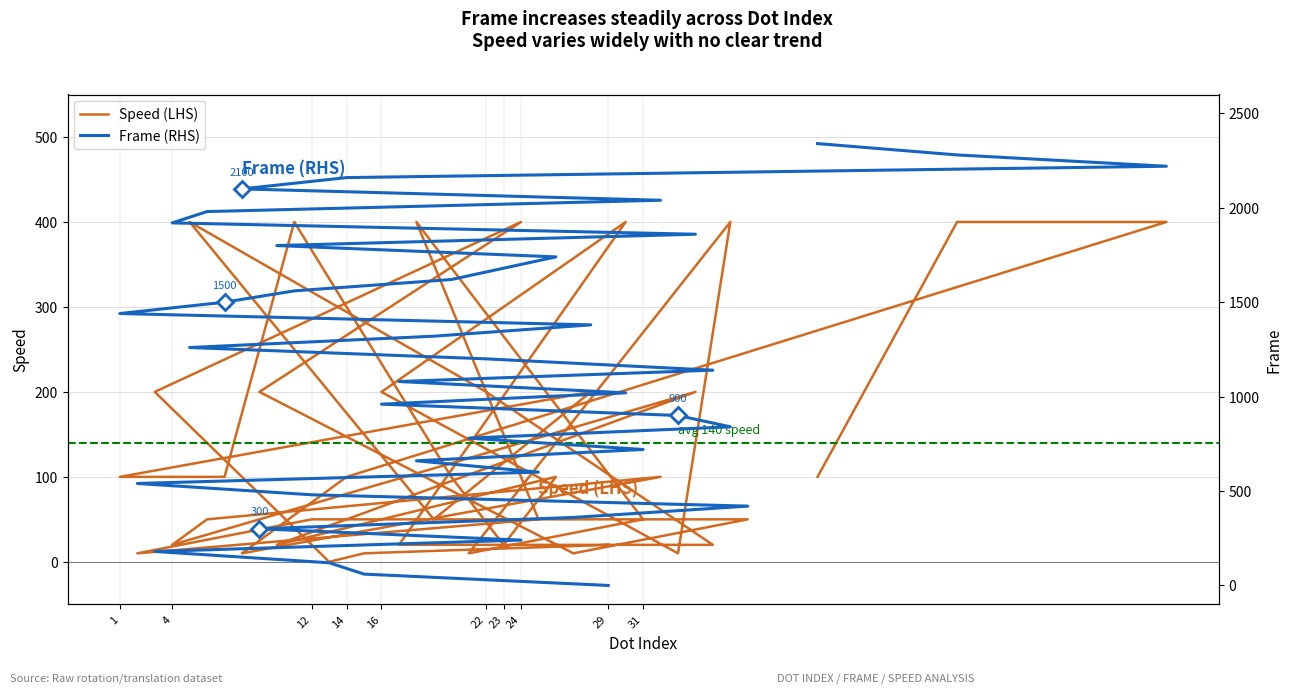

Which series has the largest total across all categories?

Frame